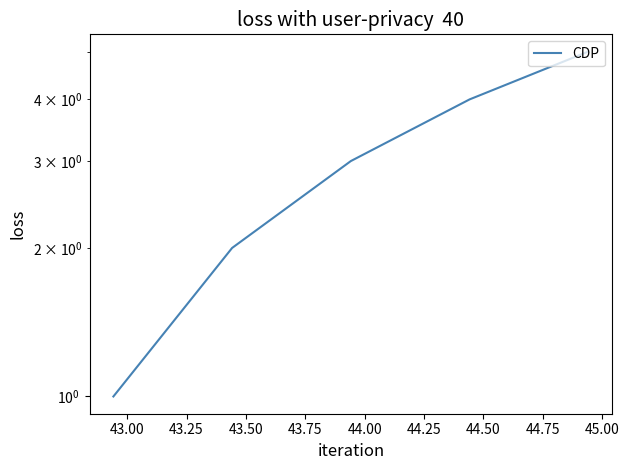

What is the maximum value shown in the chart?

5